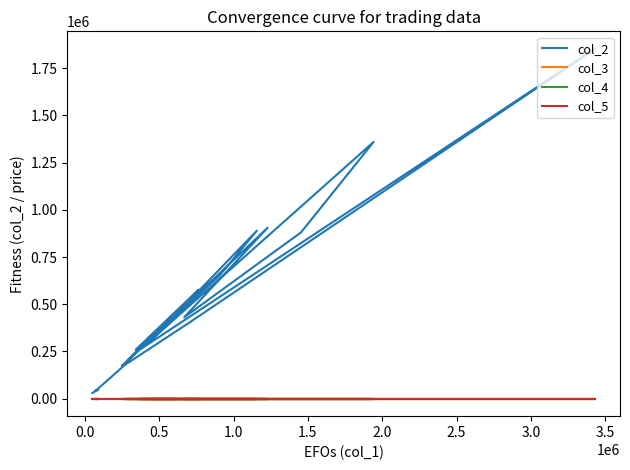

Is it true that col_5 equals 0.4 at 18?

False